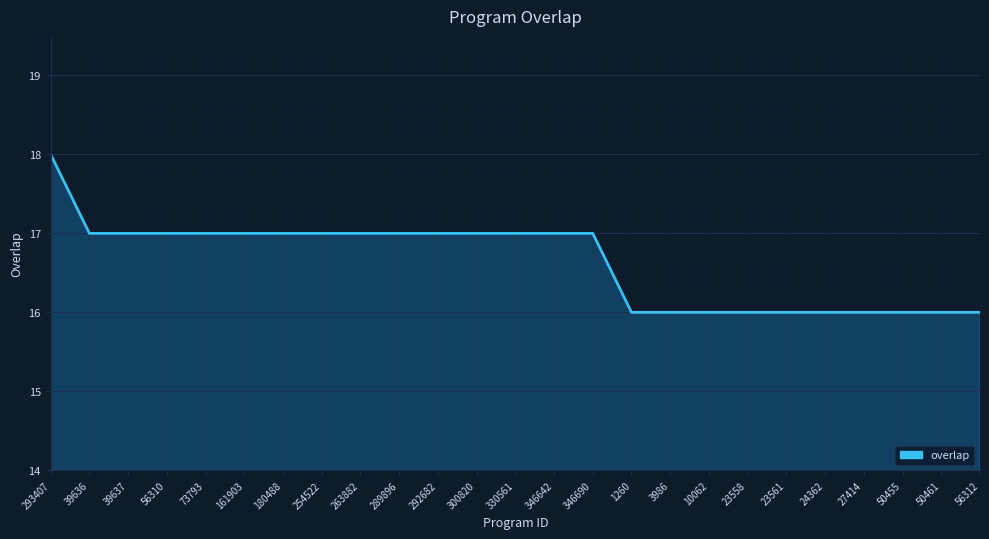

What position from the right is 56312?

1